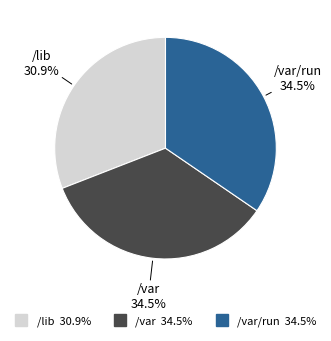

Is there a majority slice in this chart?

No